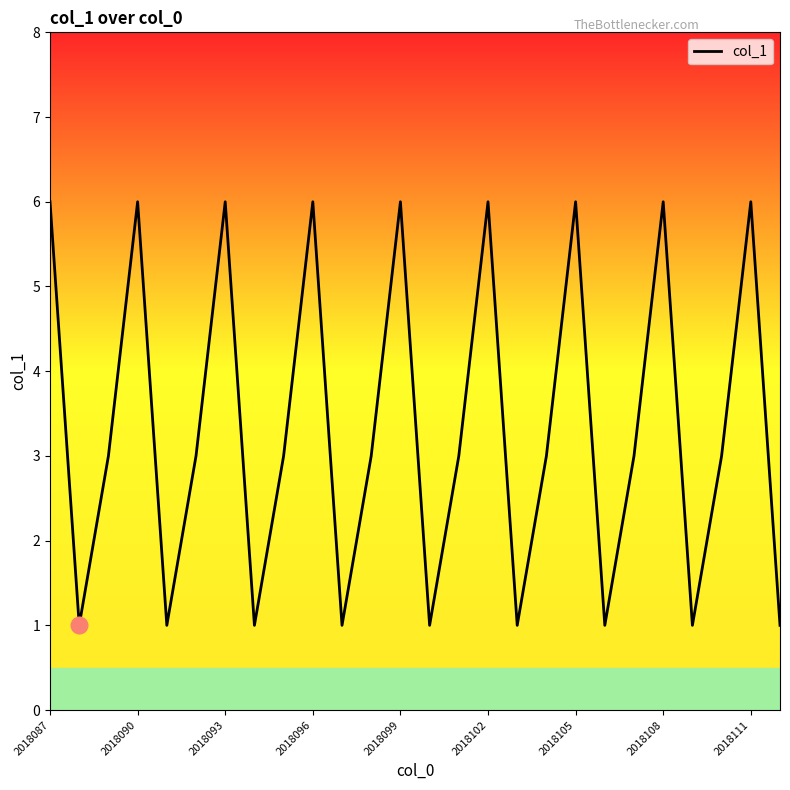

What is the difference between the maximum and minimum values?

5